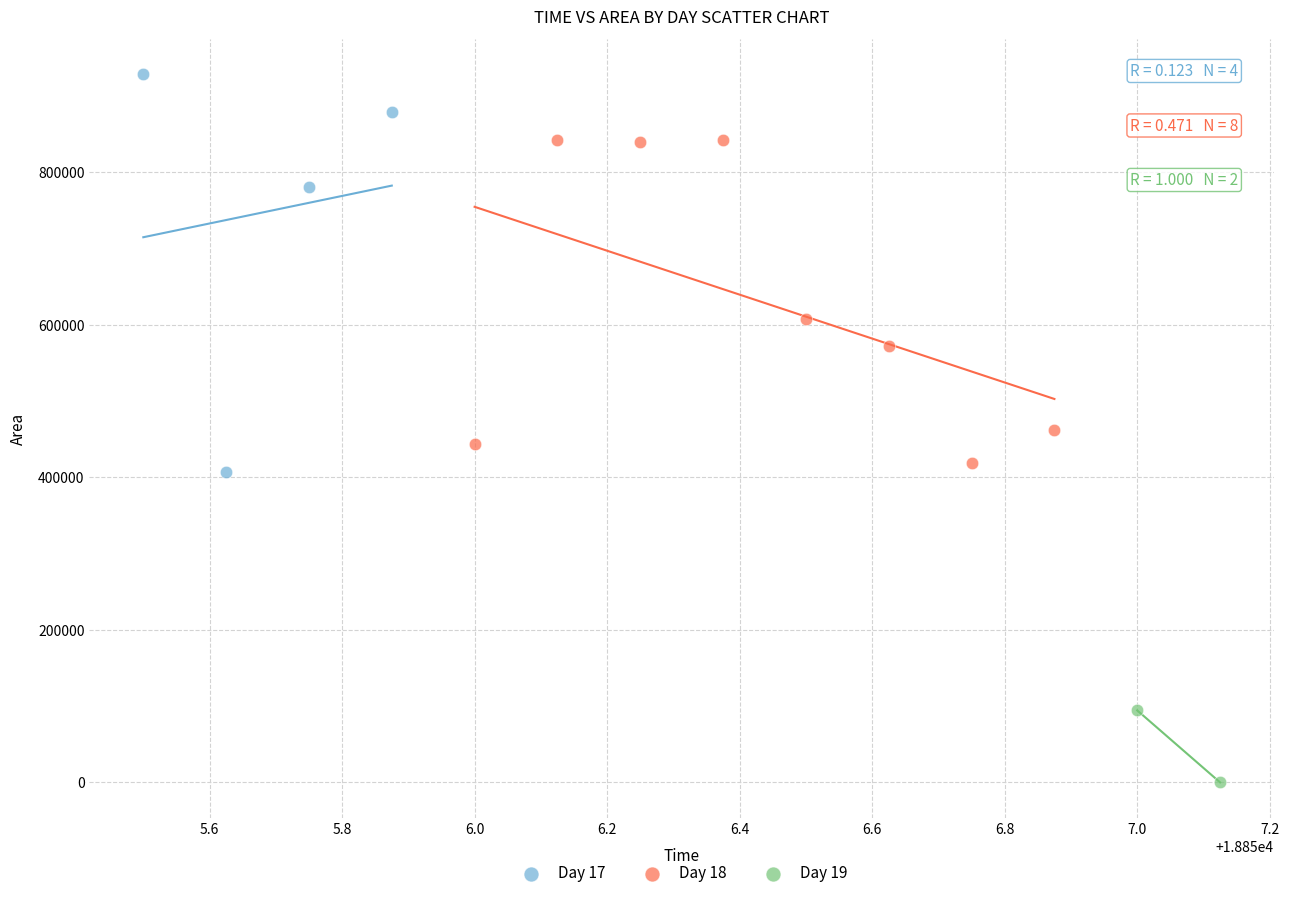

Which series has the widest spread of Y values?

Day 17